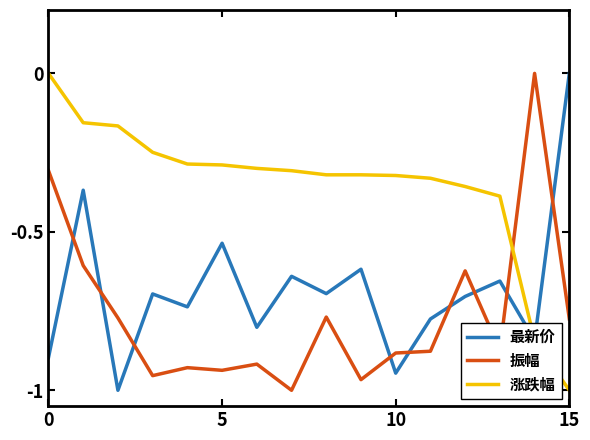

How many times do 振幅 and 涨跌幅 cross each other?

1